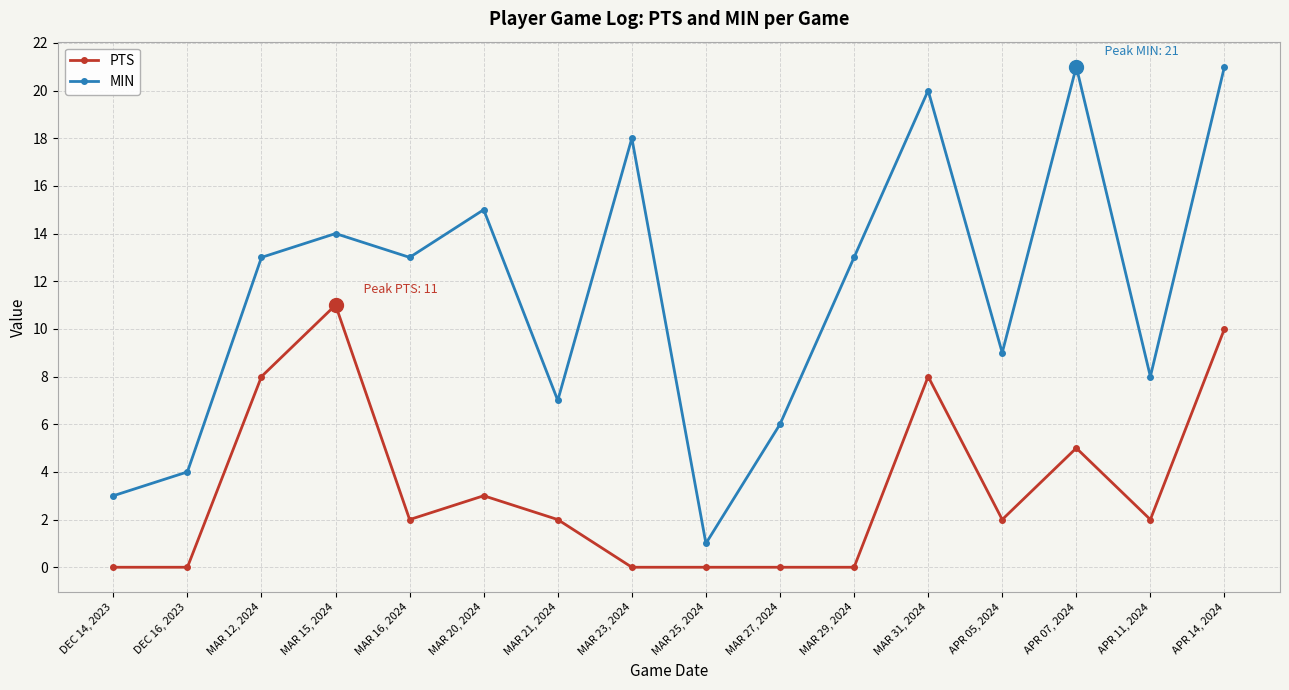

True or false: PTS and MIN intersect in this chart.

False